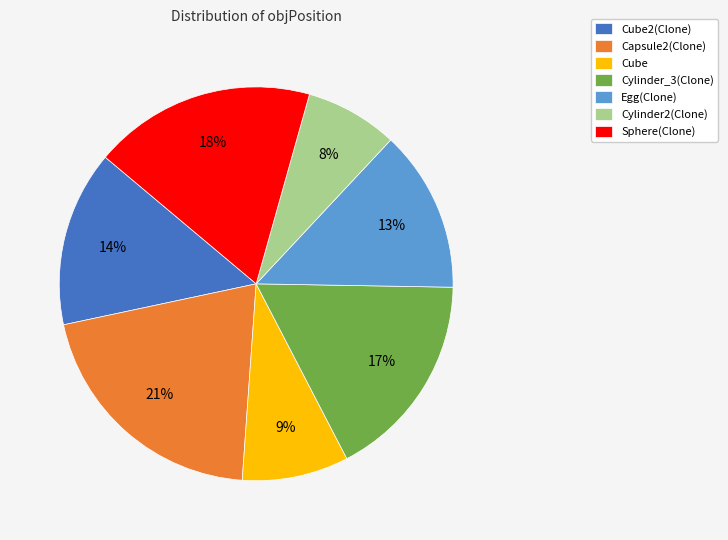

To the nearest percent, what is the combined percentage of Capsule2(Clone) and Cylinder_3(Clone)?

38%